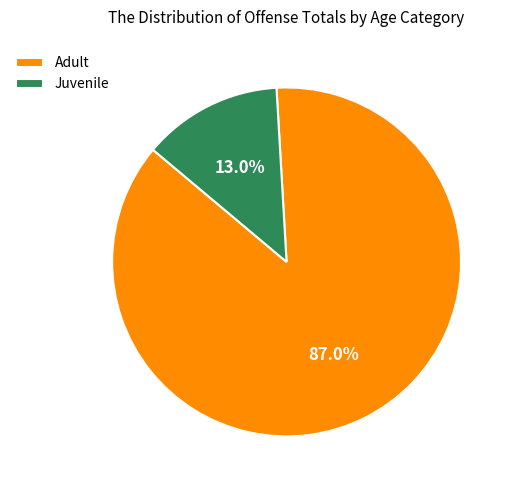

Which has a higher value, Juvenile or Adult?

Adult